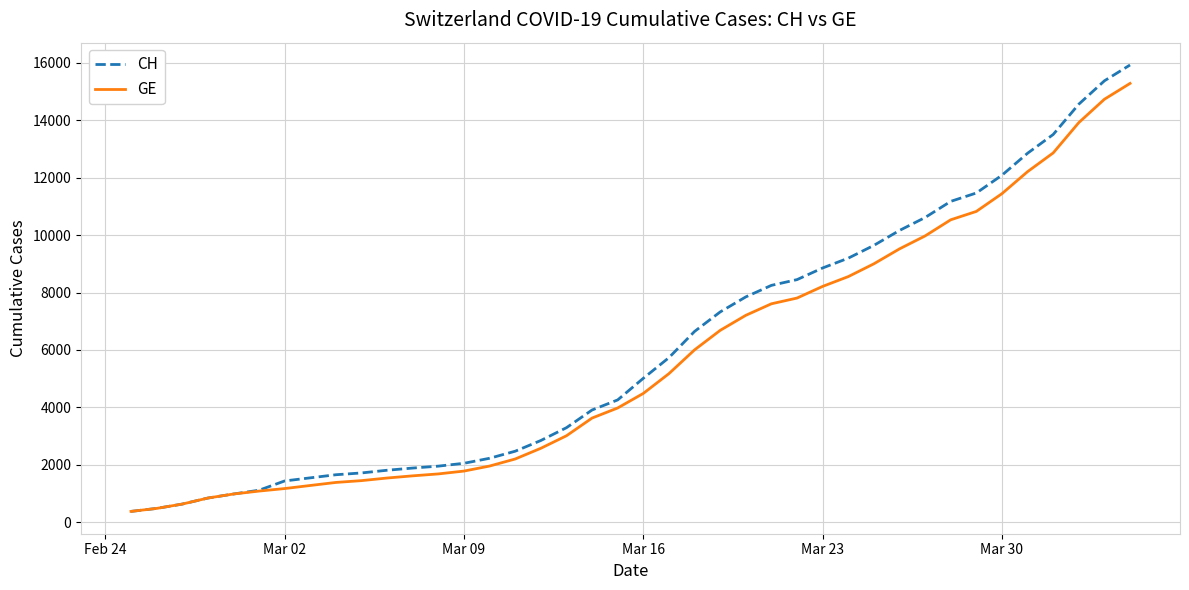

What is the sum of all CH values?

242133